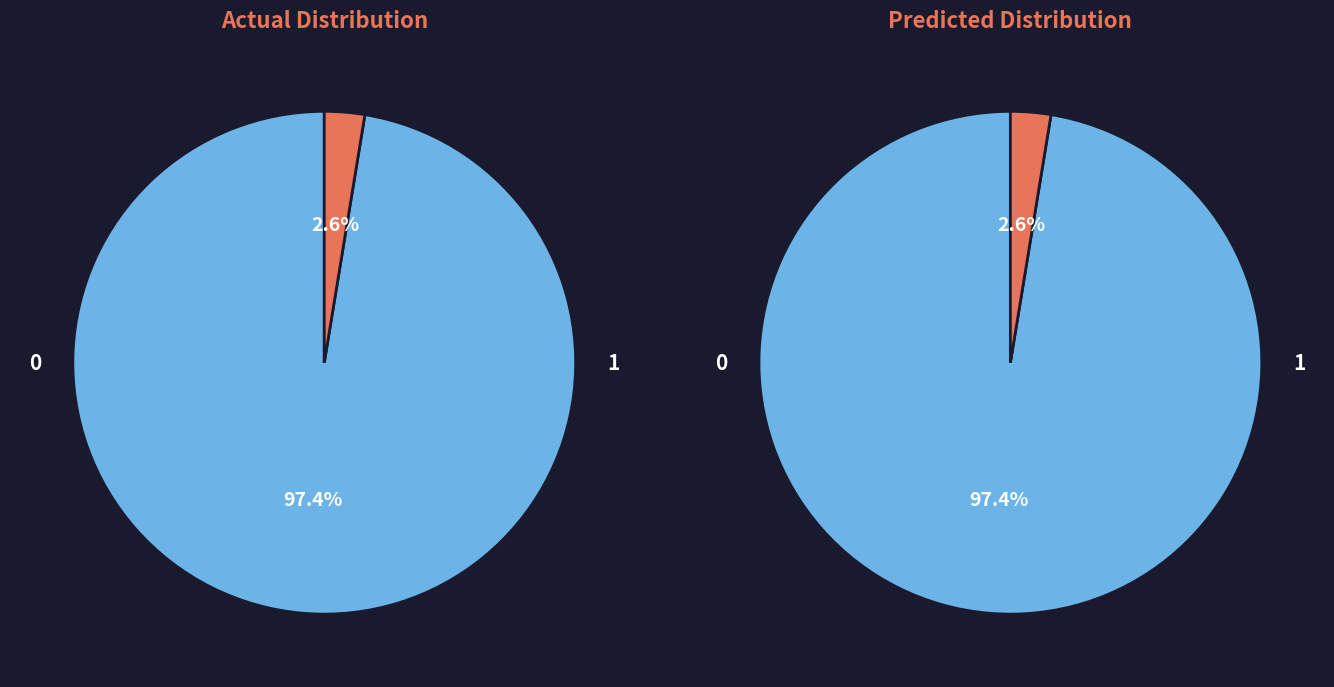

Rank the categories by value from highest to lowest.

NW=0, NW=1